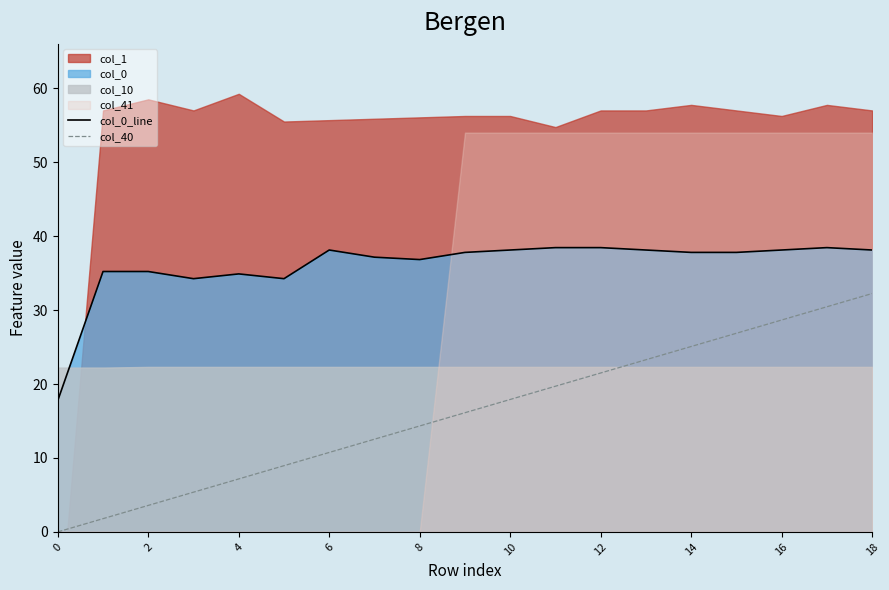

True or false: col_40 and col_0_line intersect in this chart.

False